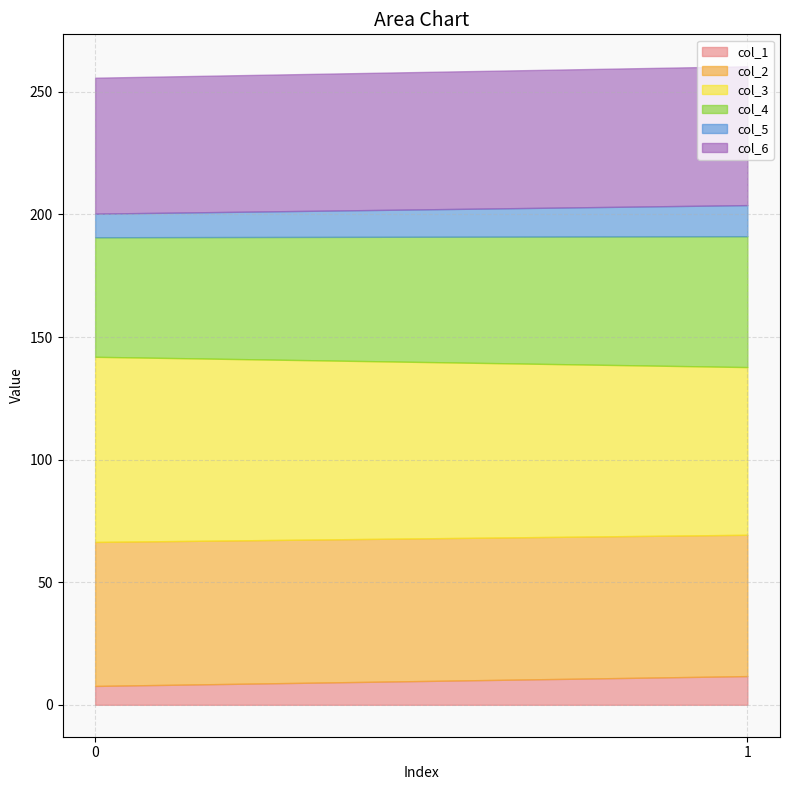

How many distinct data groups are displayed?

6